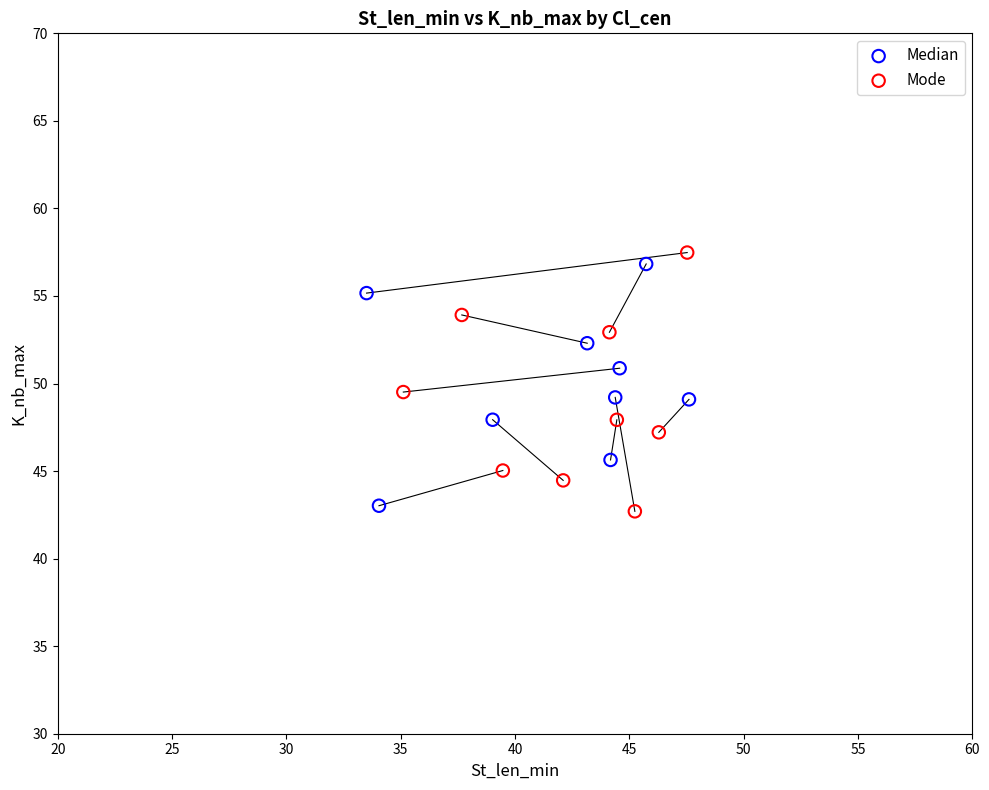

What are all the series names shown in the legend?

Median, Mode